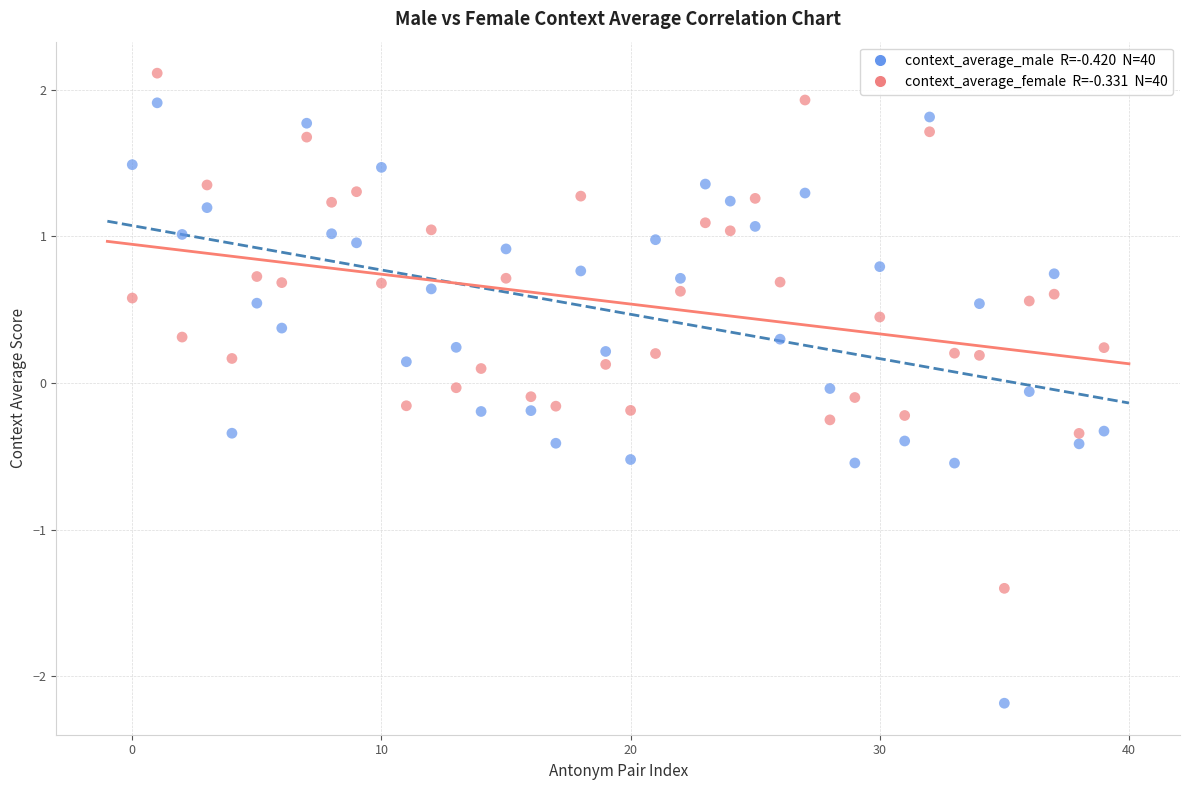

Across all data points, what is the range of Y values (max minus min)?

4.3